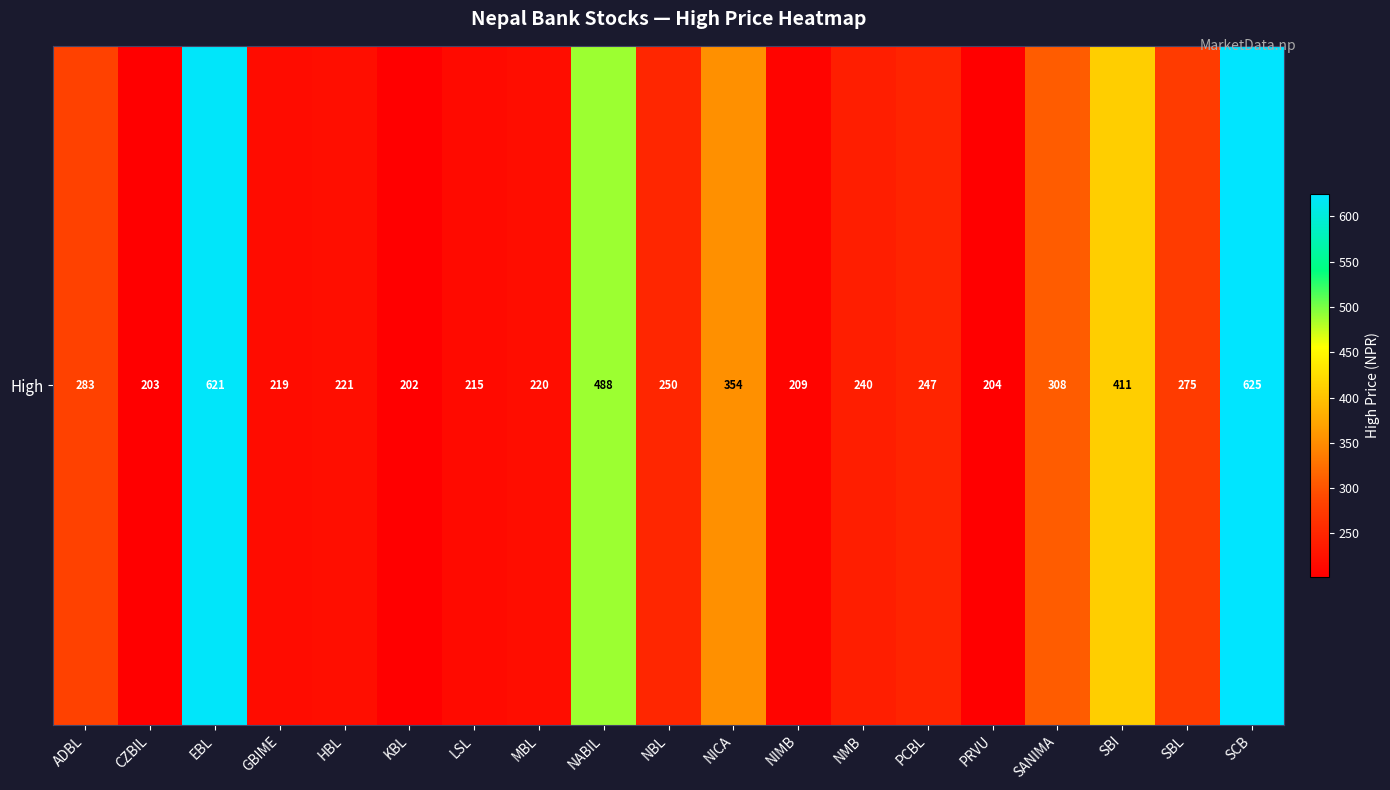

Which category has the highest value across all series?

SCB